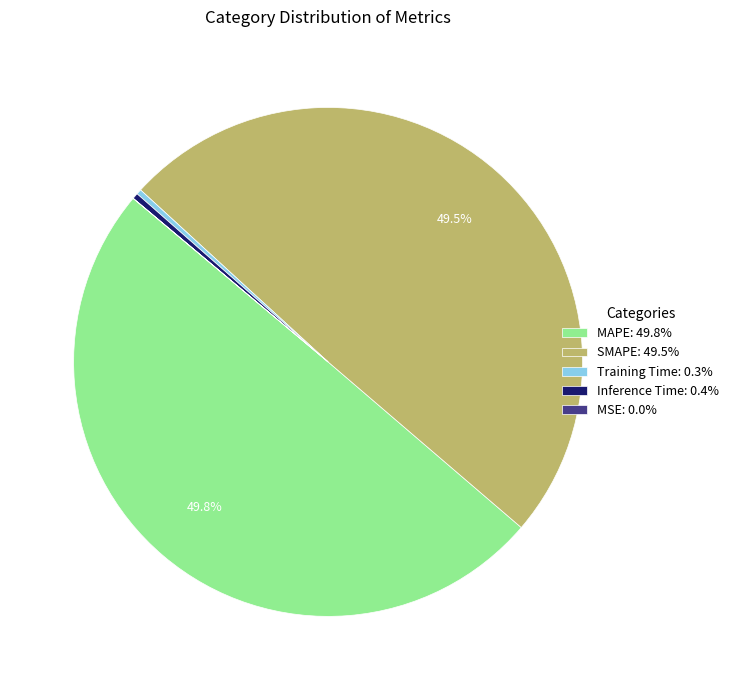

Is Inference Time: 0.4% the majority of the pie?

No